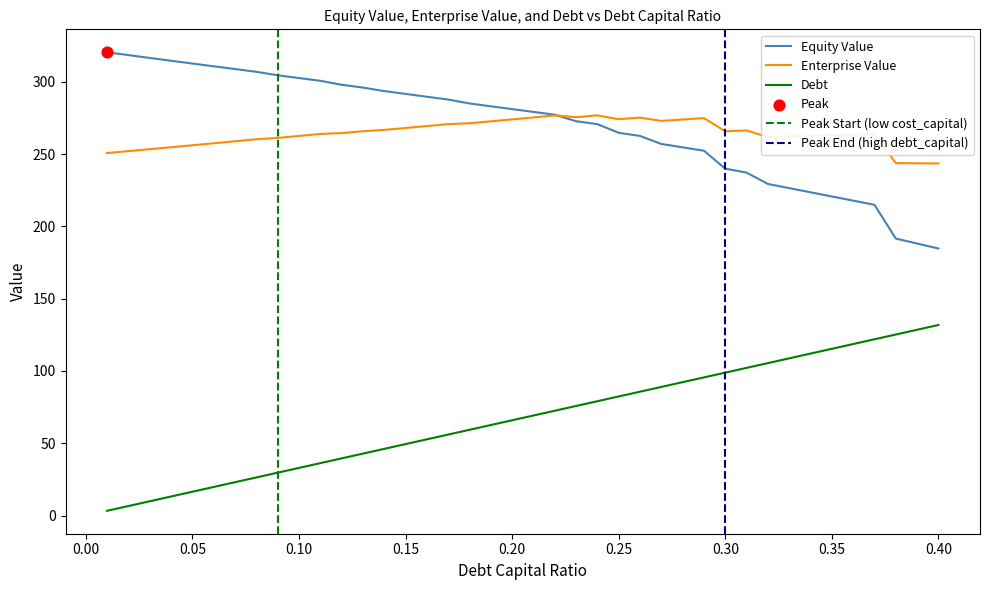

Which series reaches the maximum Y coordinate?

equity_value